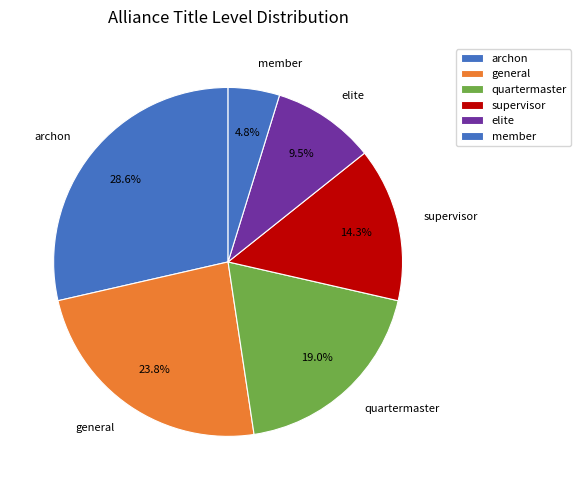

What percentage is the quartermaster slice, to the nearest percent?

19%